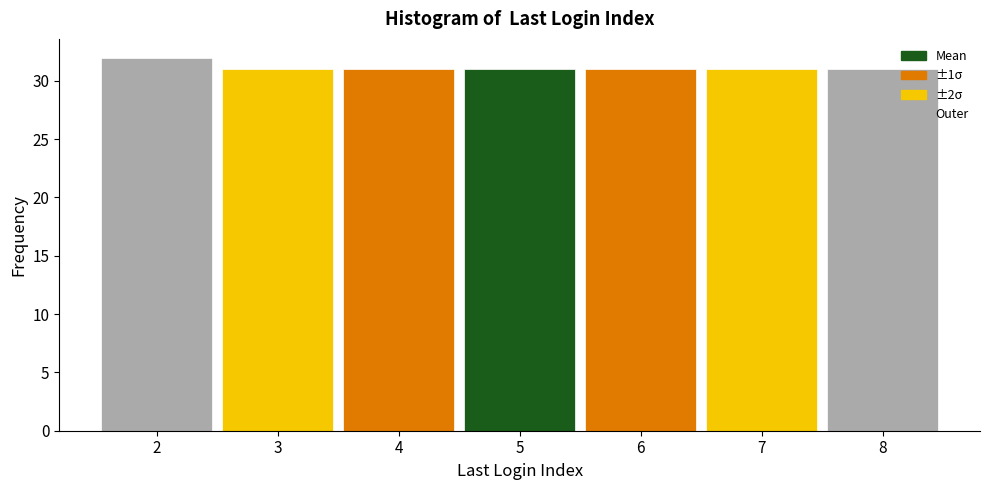

How tall is the bar that spans 1.5 to 2.5 on the x-axis? The values are not printed on the chart, so give them approximately, as read against the axis.

32